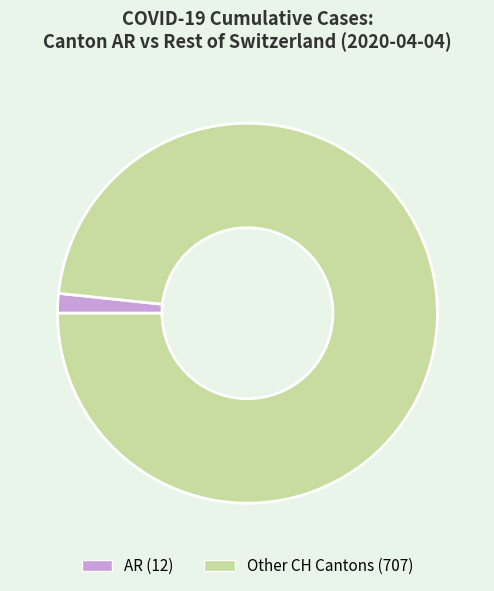

Does any single category account for the majority?

Yes